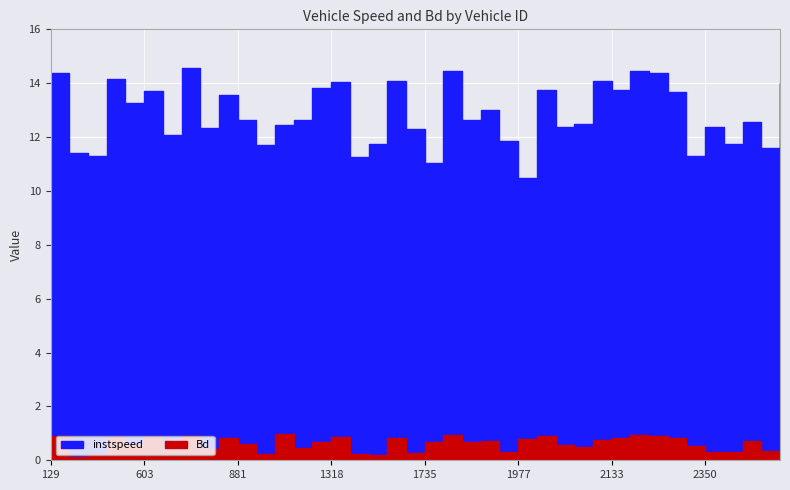

How many lines are shown in the chart?

2